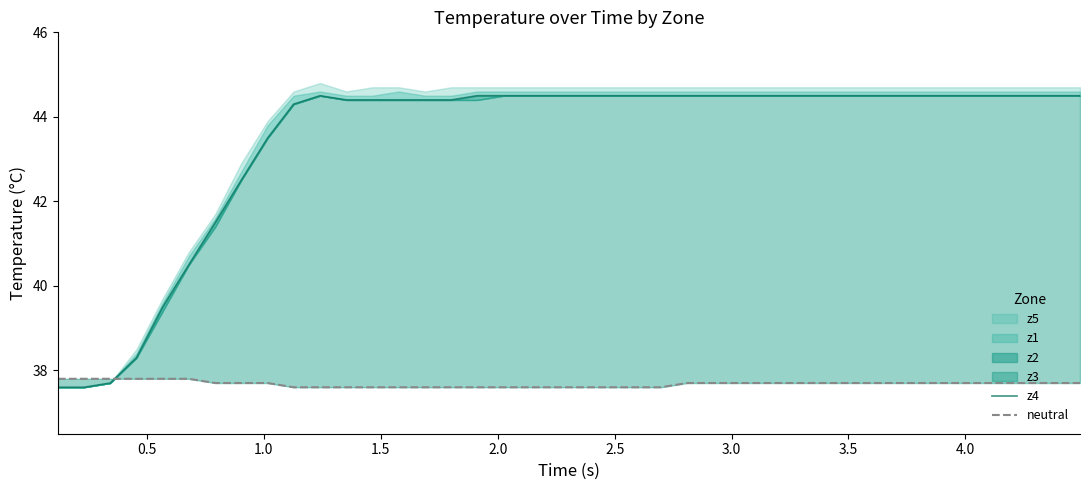

What is the highest value of the neutral series?

37.8